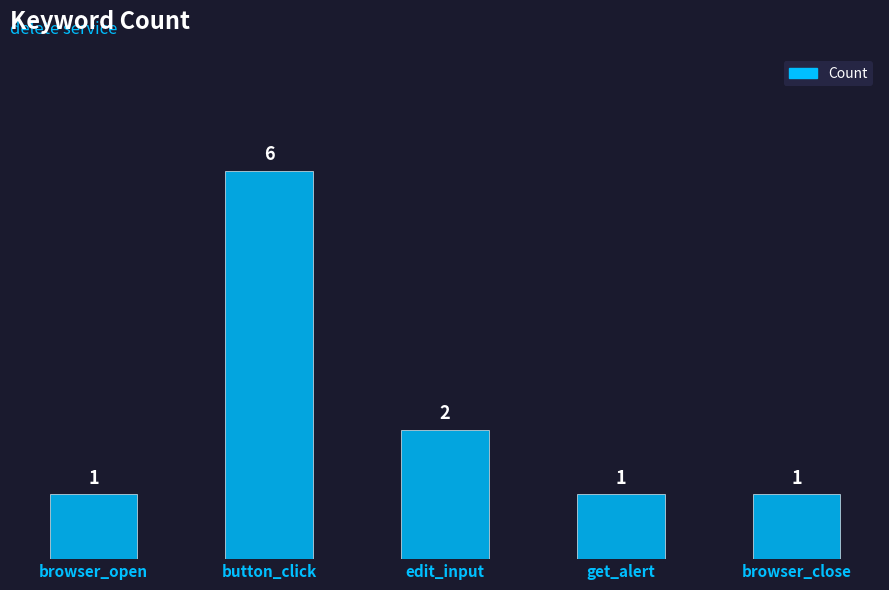

What is the average value?

2